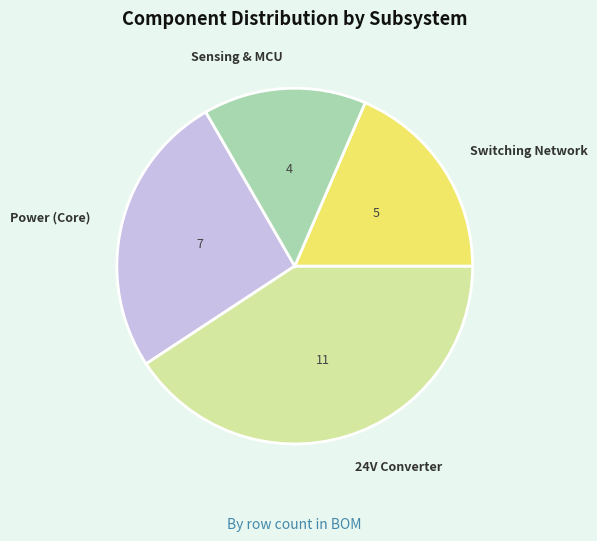

Does any single category account for the majority?

No